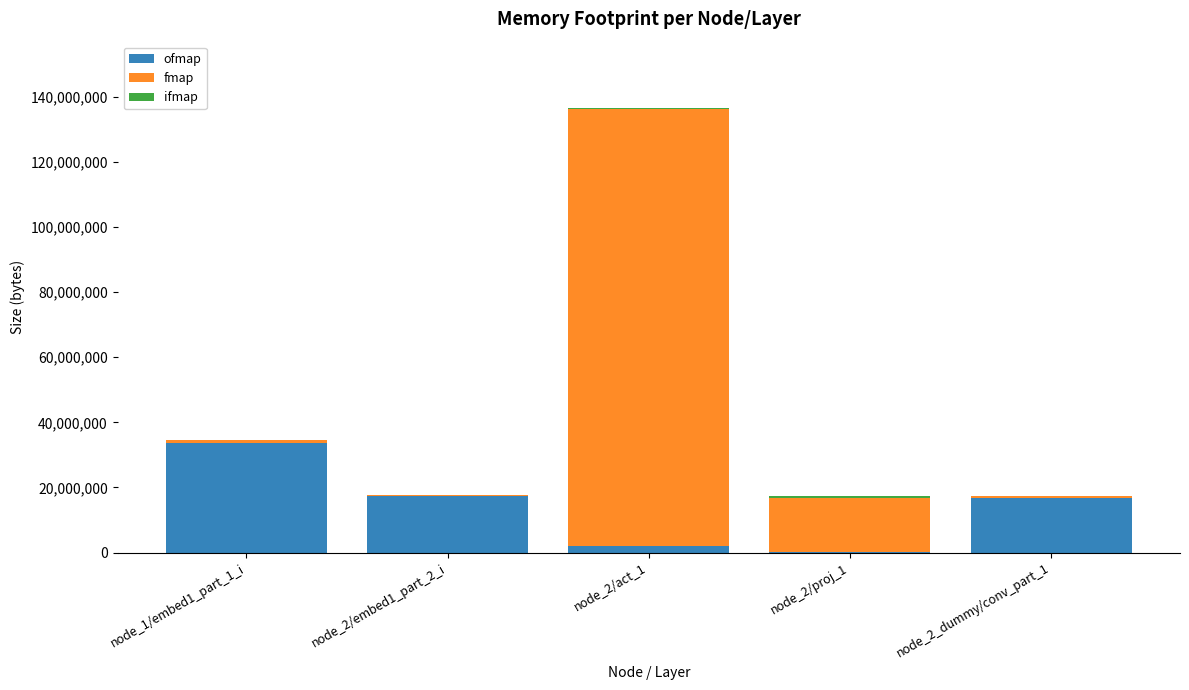

At which category is the sum across all series the highest?

node_2/act_1